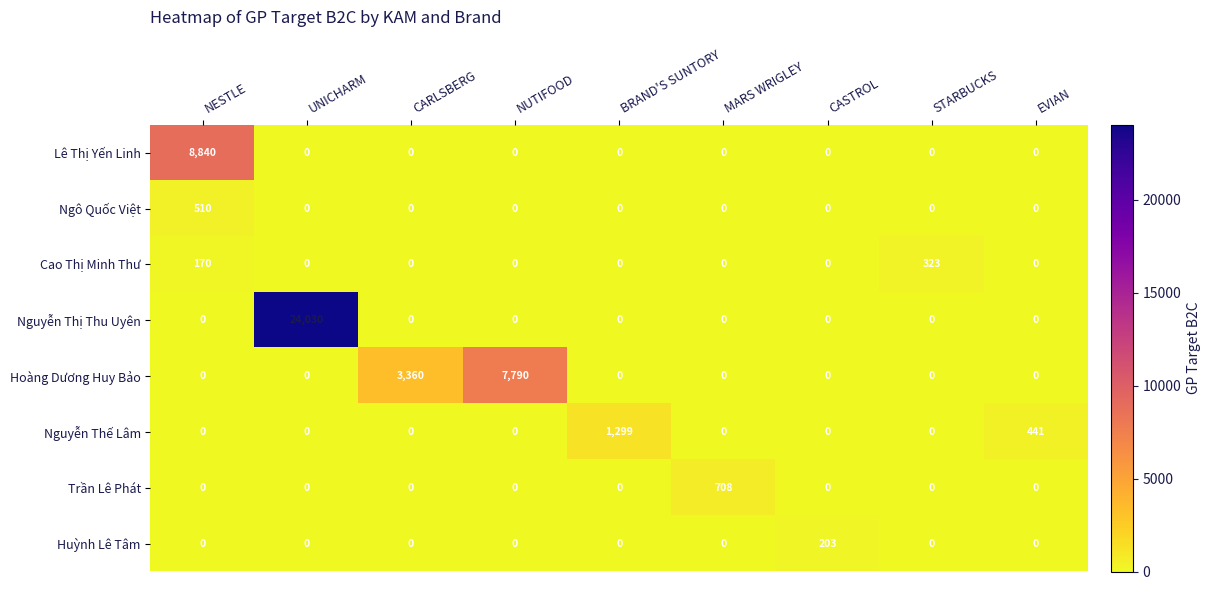

What is the maximum value for Lê Thị Yến Linh?

8840